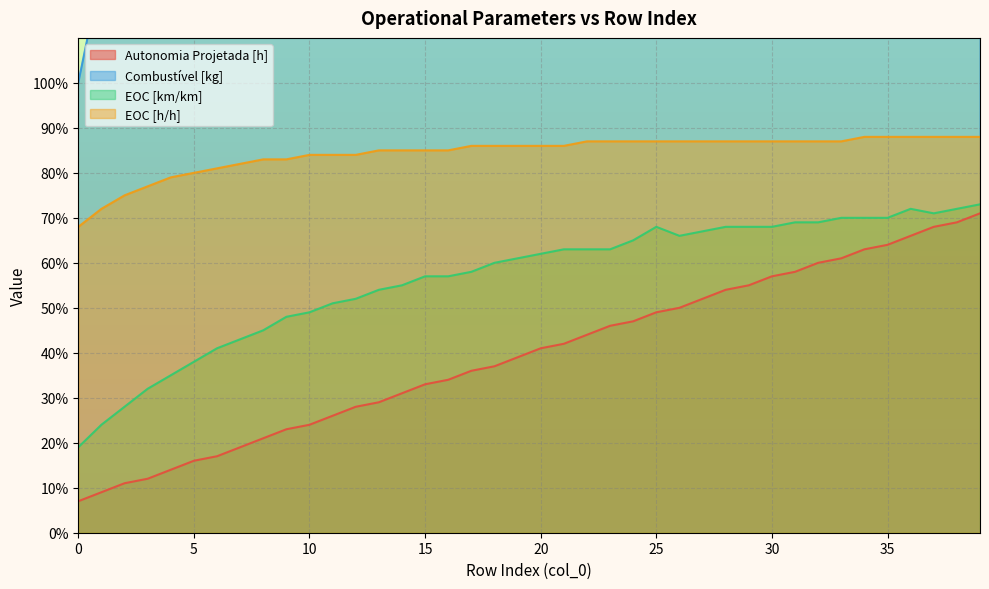

True or false: Combustível [kg] has more than 1 interior local peaks.

False